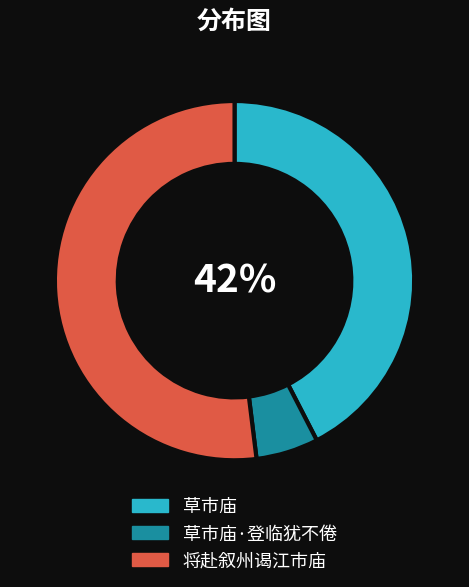

Between 草市庙 and 将赴叙州谒江市庙, which is larger?

将赴叙州谒江市庙